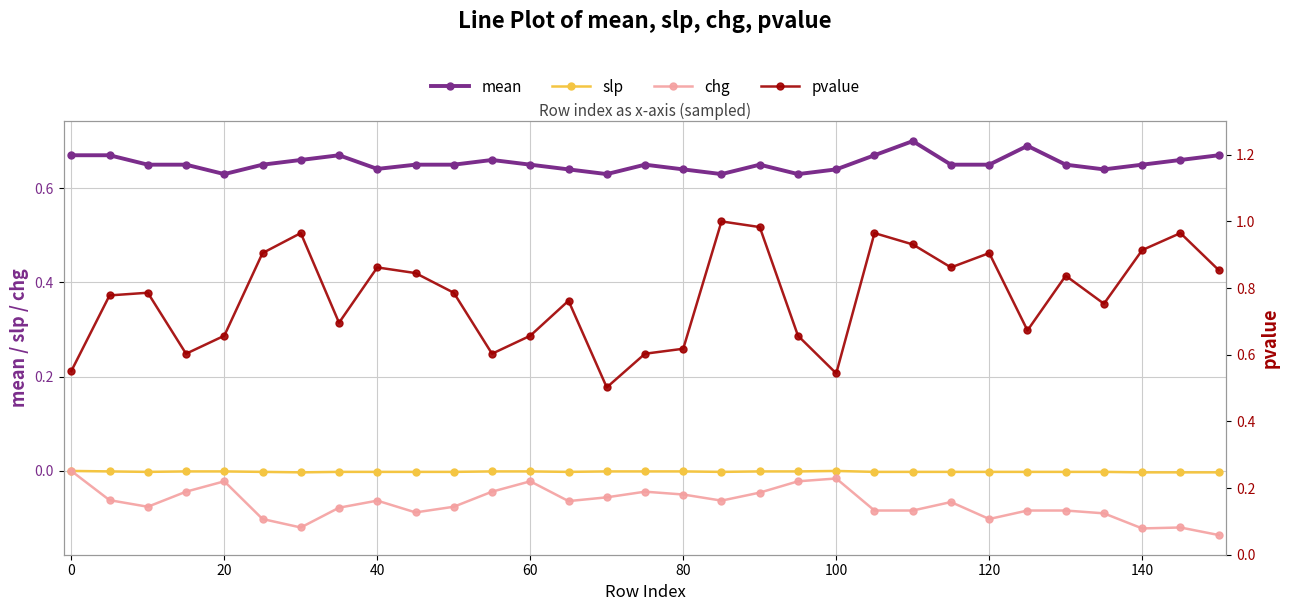

True or false: mean and slp cross at least once.

False